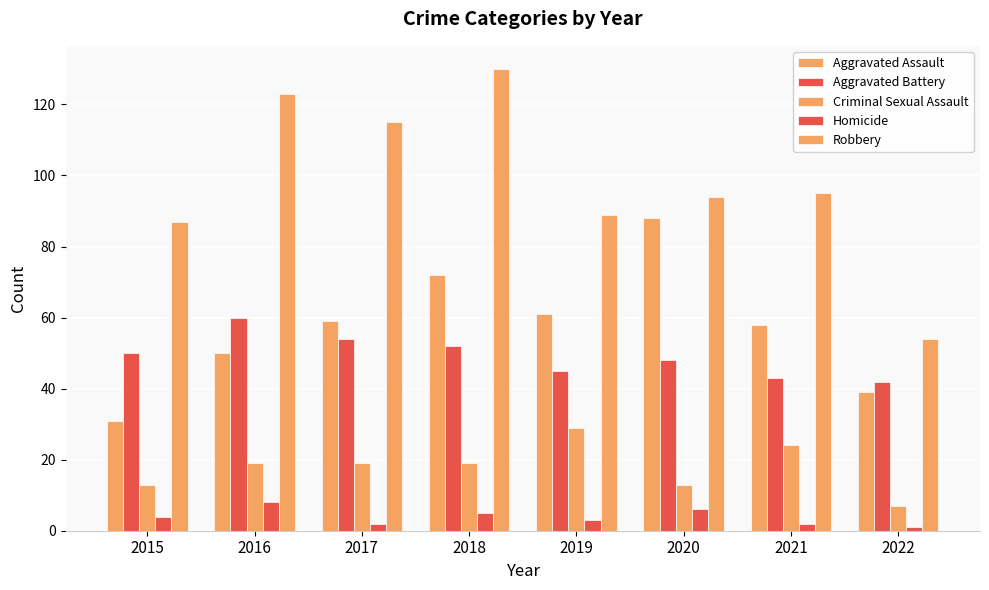

Which series has the largest range (max minus min)?

Robbery